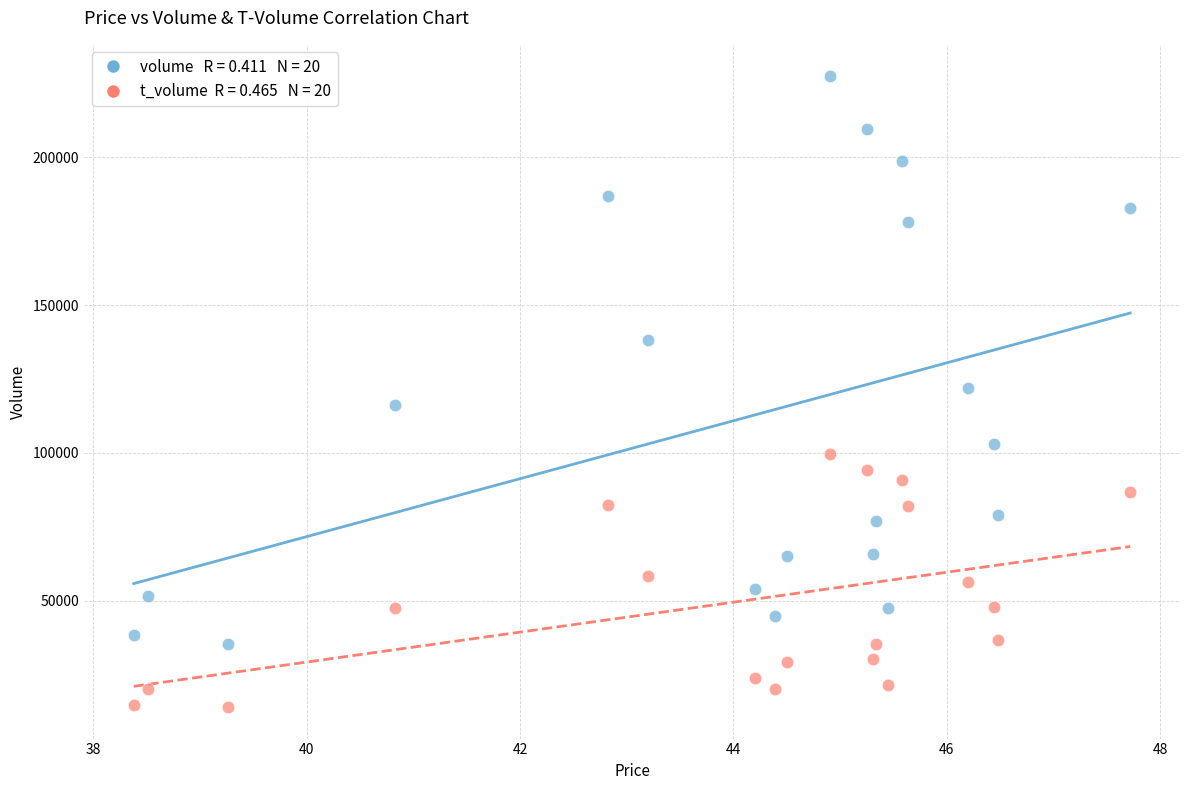

Across all data points, what is the range of Y values (max minus min)?

213387